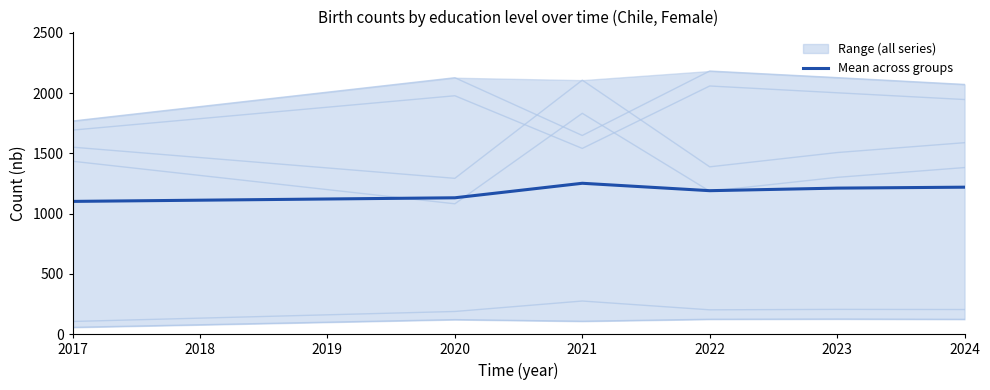

Is it true that Mean across groups equals 1252.3 at 2021?

True